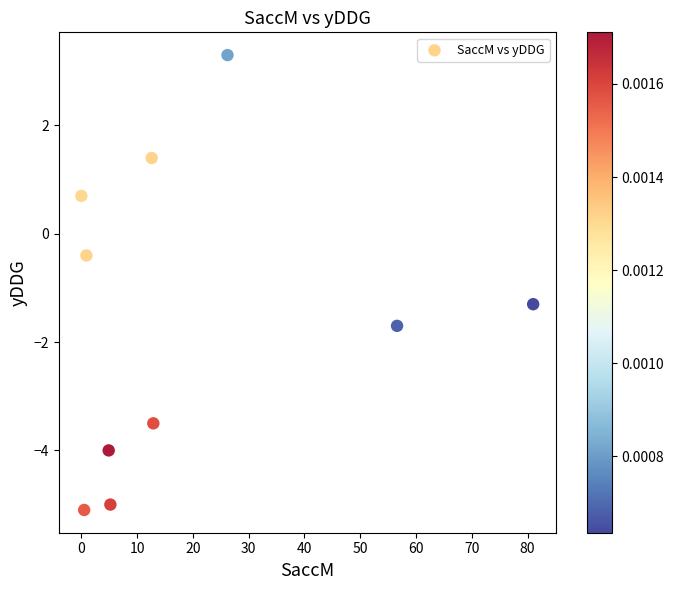

What is the average Y value?

-1.6